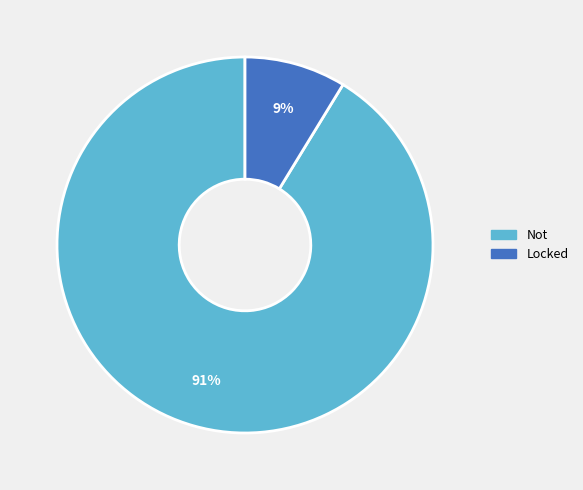

Rank the categories by value from highest to lowest.

Not, Locked